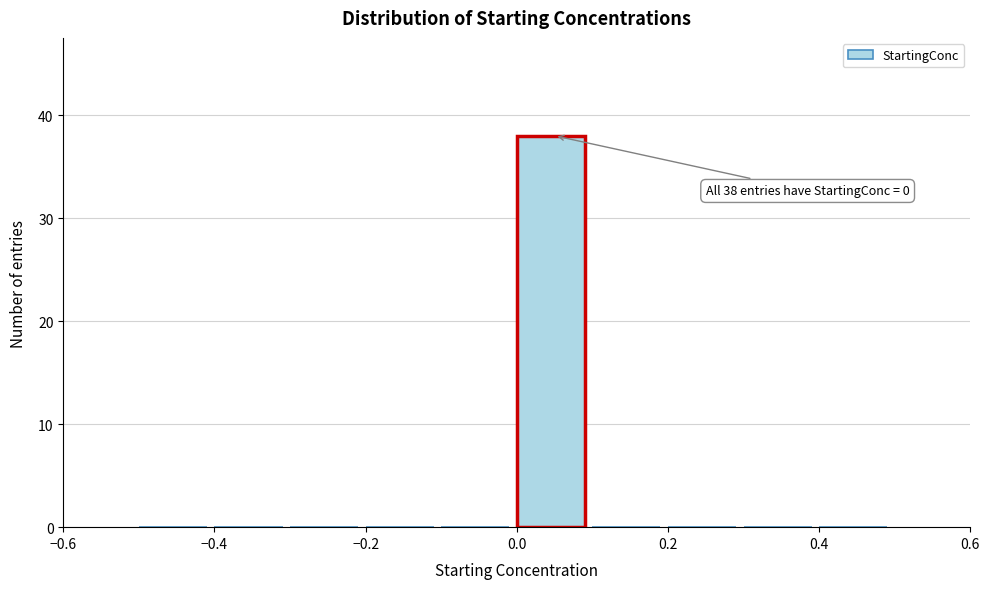

Which range on the x-axis has the tallest bar?

0.0 to 0.1